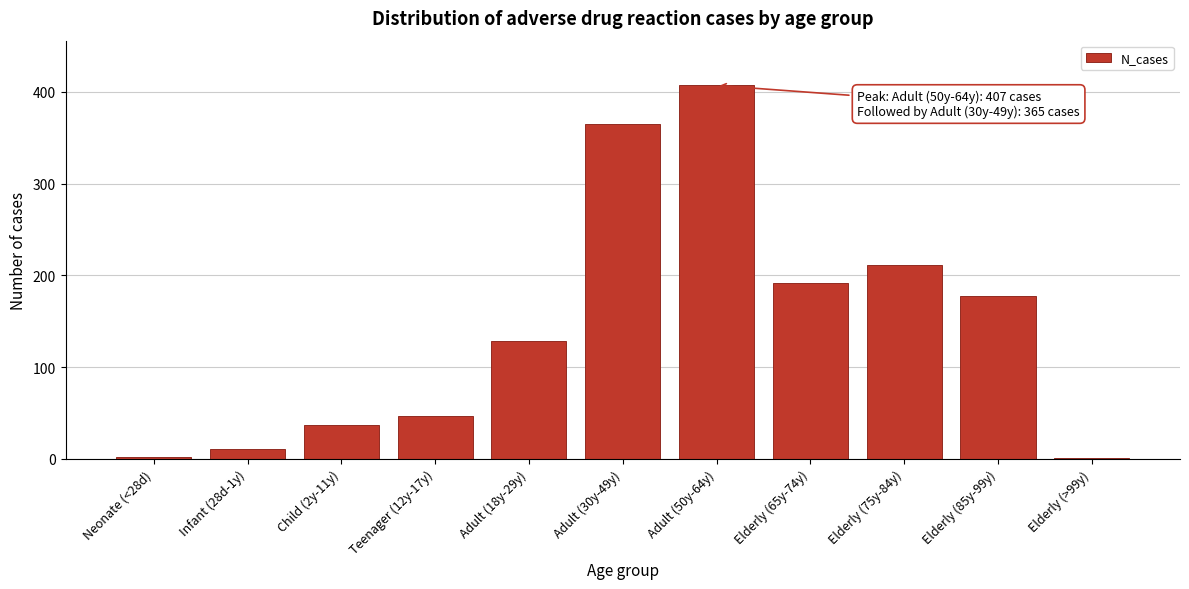

Where is the data nearest to the value 204?

Elderly (75y-84y)